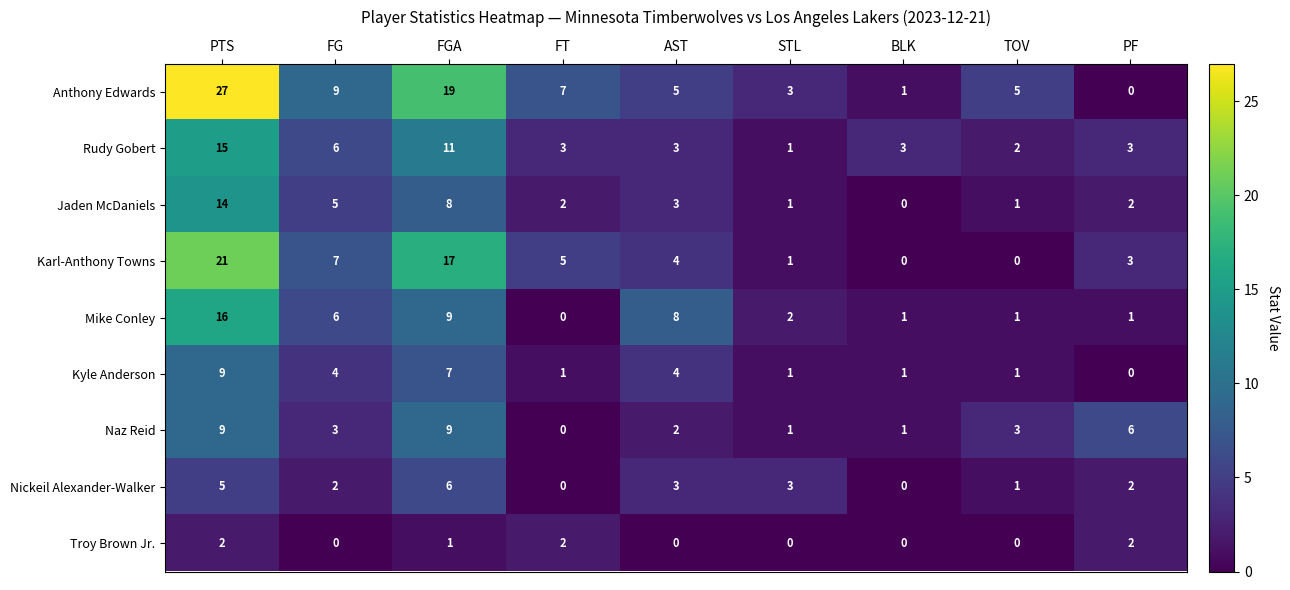

At which label is Mike Conley closest to 8?

AST